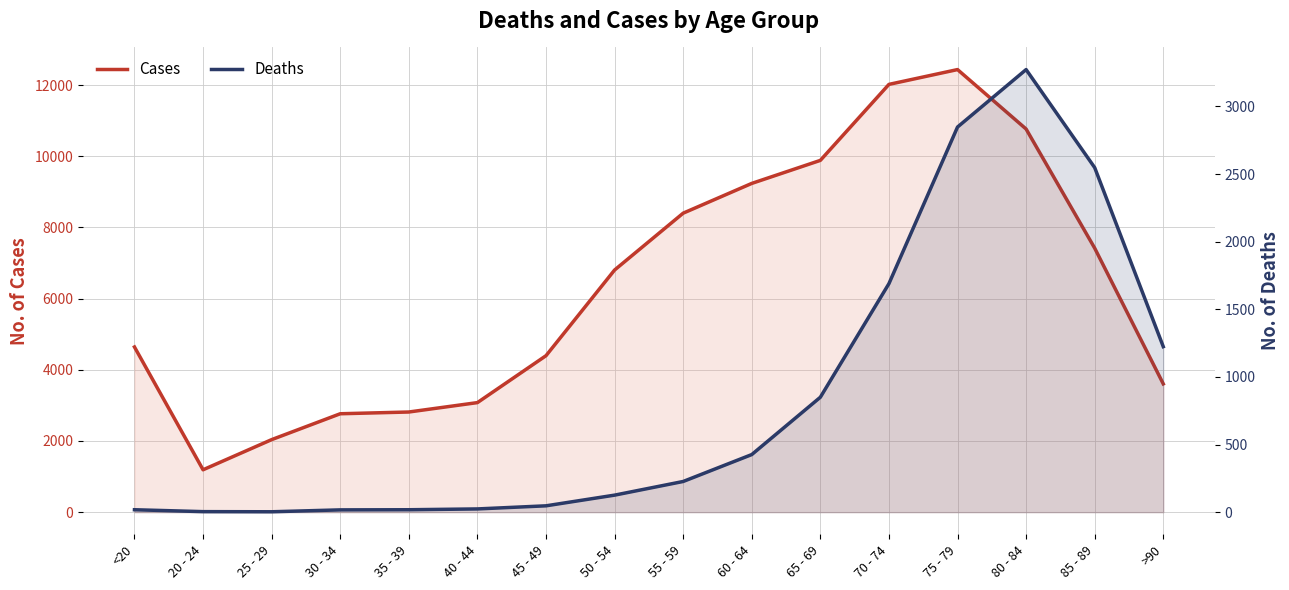

What are all the series names shown in the legend?

Cases, Deaths